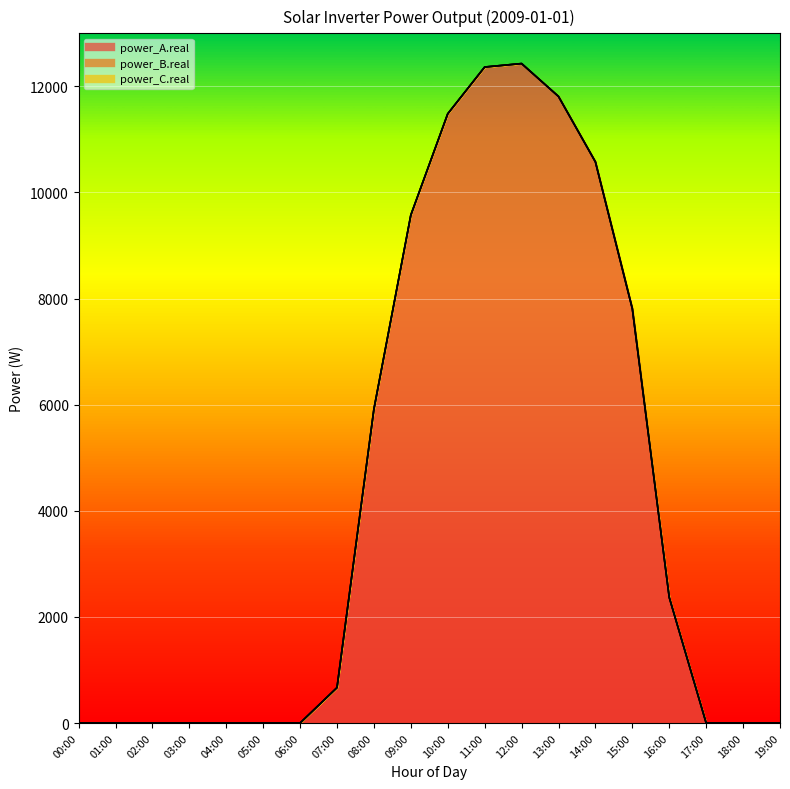

How many lines are shown in the chart?

3